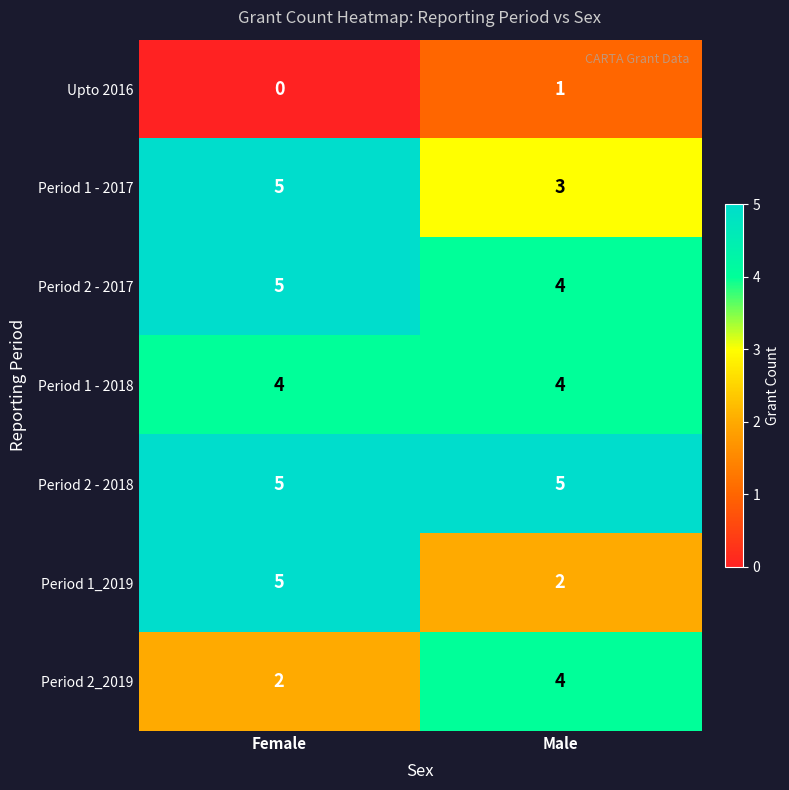

What is the approximate value of Period 2 - 2017 at Female?

5